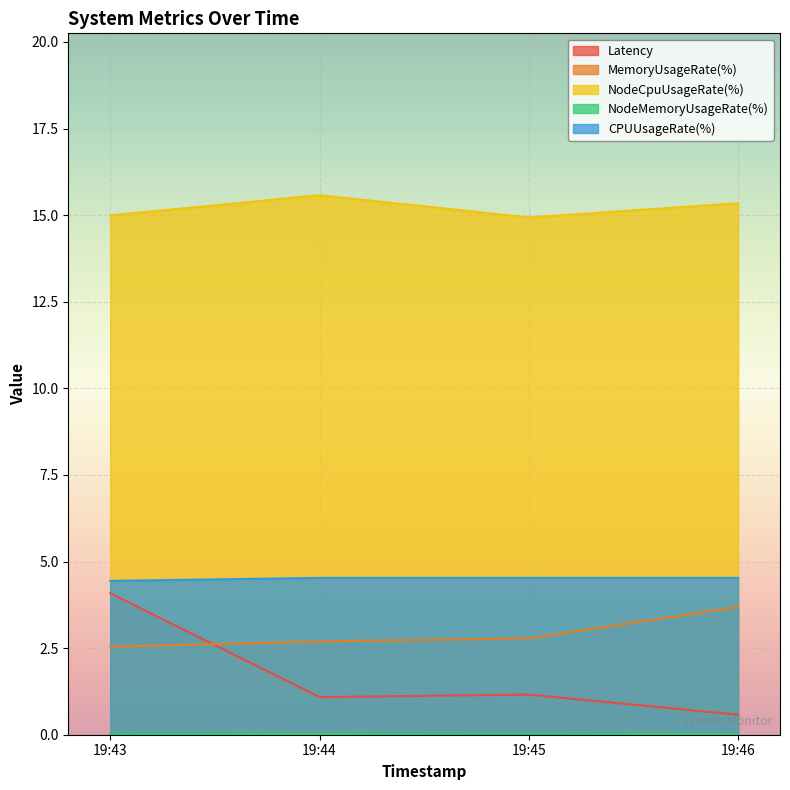

The value of CPUUsageRate(%) at 19:43 is 1.0. True or false?

False